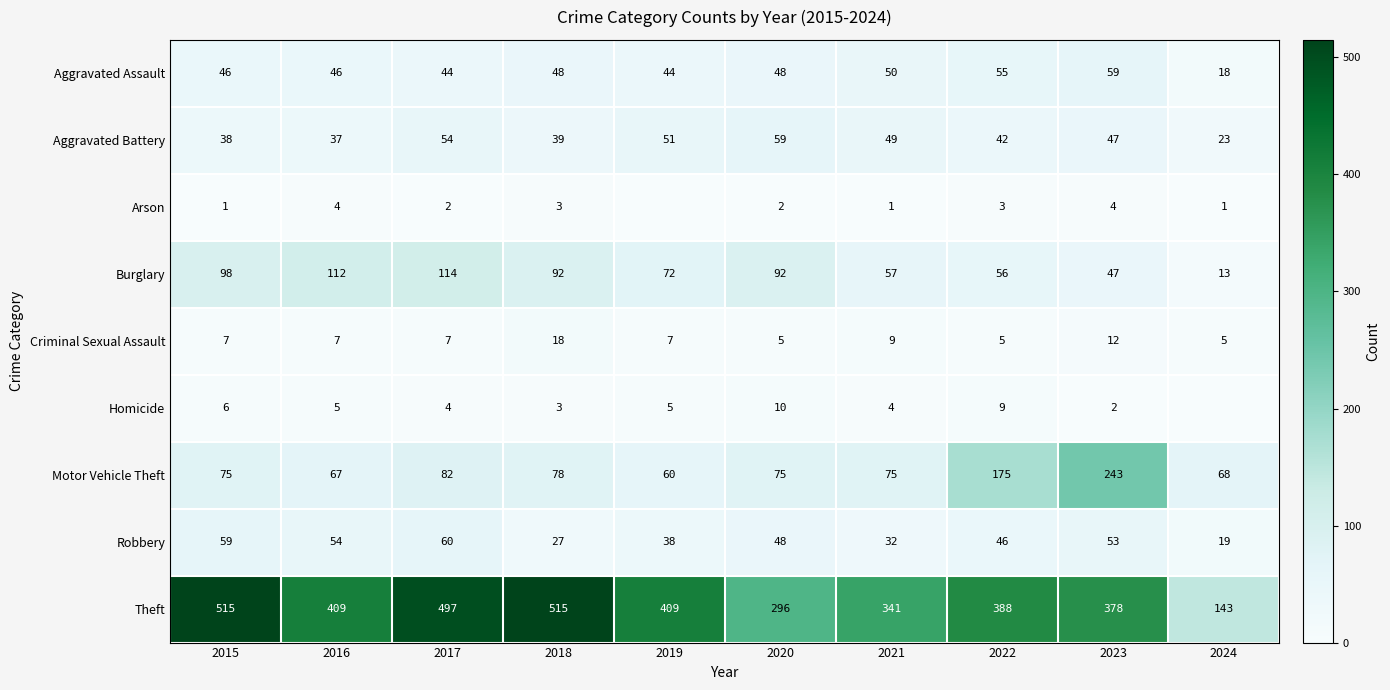

Where is Theft nearest to the value 329?

2021